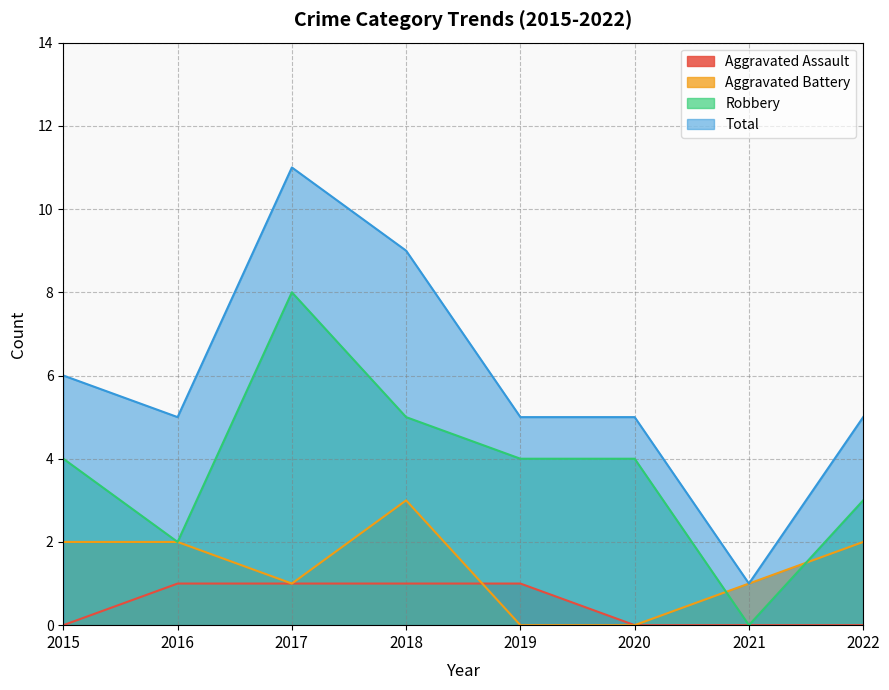

Which category has the lowest value in the Aggravated Battery series?

2019